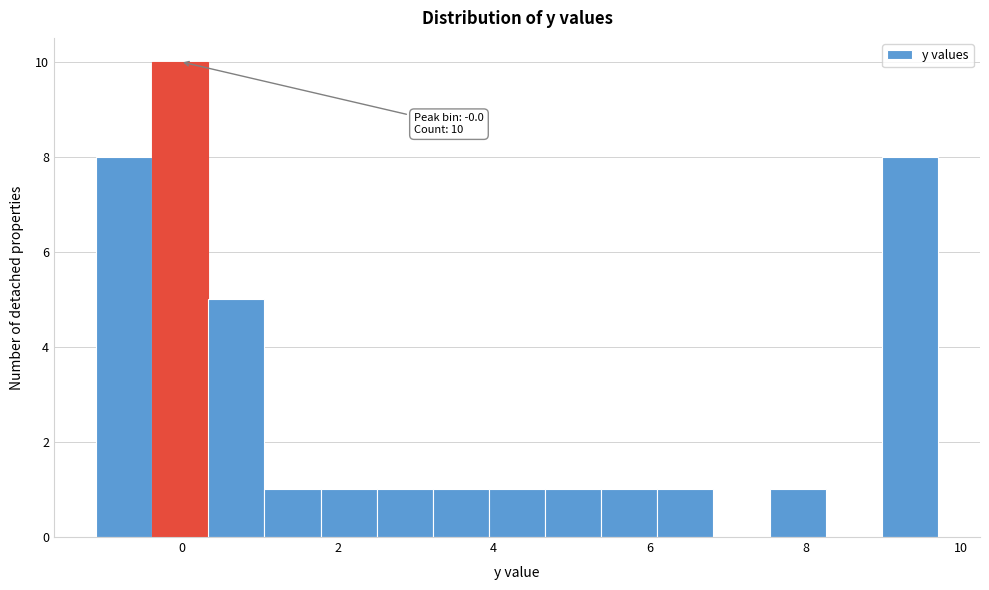

Read against the x-axis, roughly where is the centre of the tallest bar?

0.0